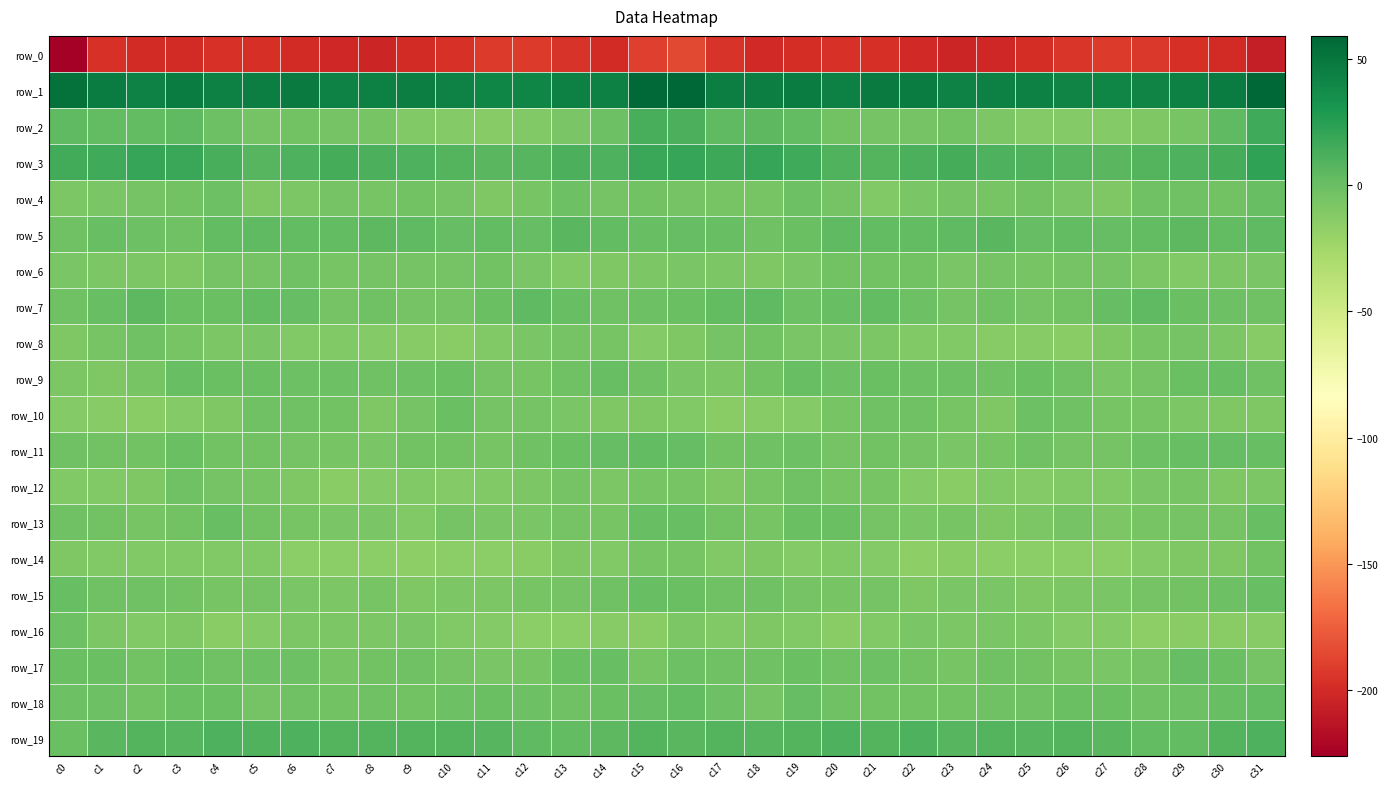

Which series has the widest spread of values?

row_0